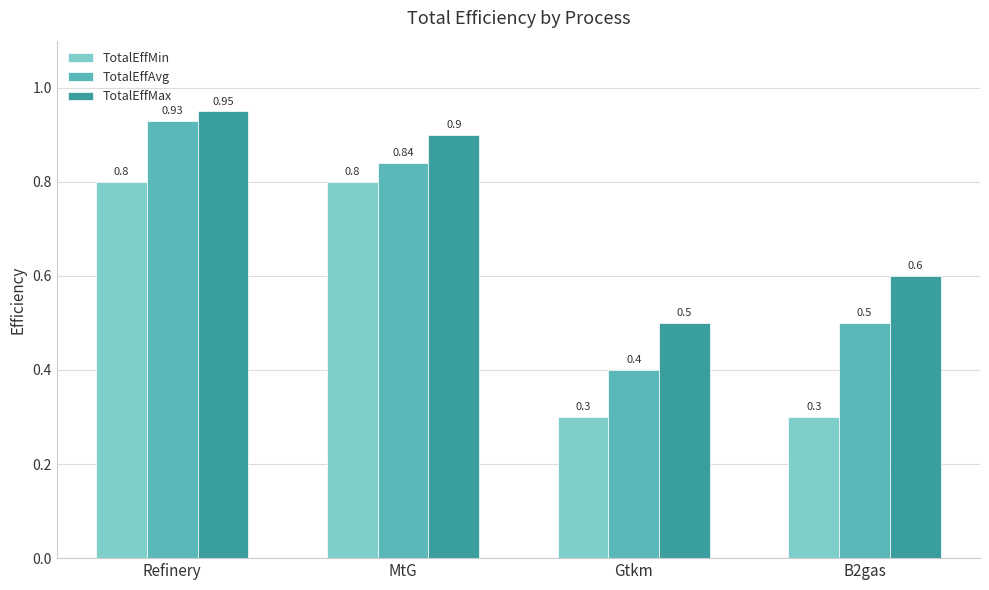

Which category has the lowest value in the TotalEffAvg series?

Gtkm